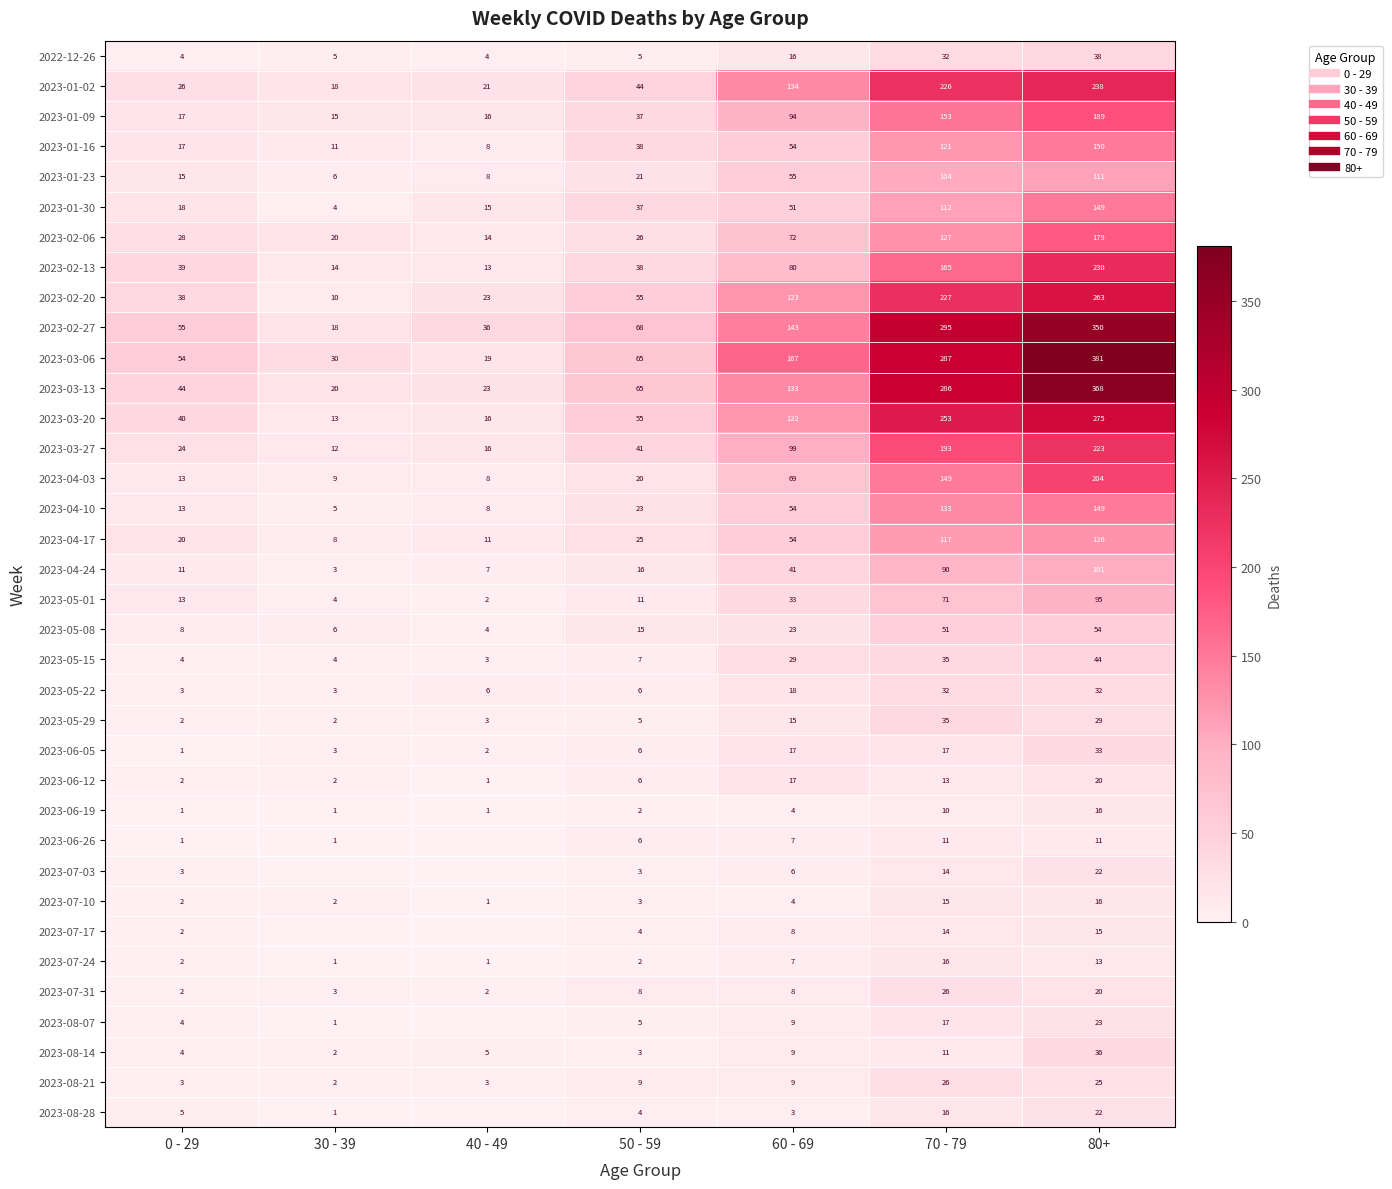

How many values in the 2023-08-28 series exceed 4?

3